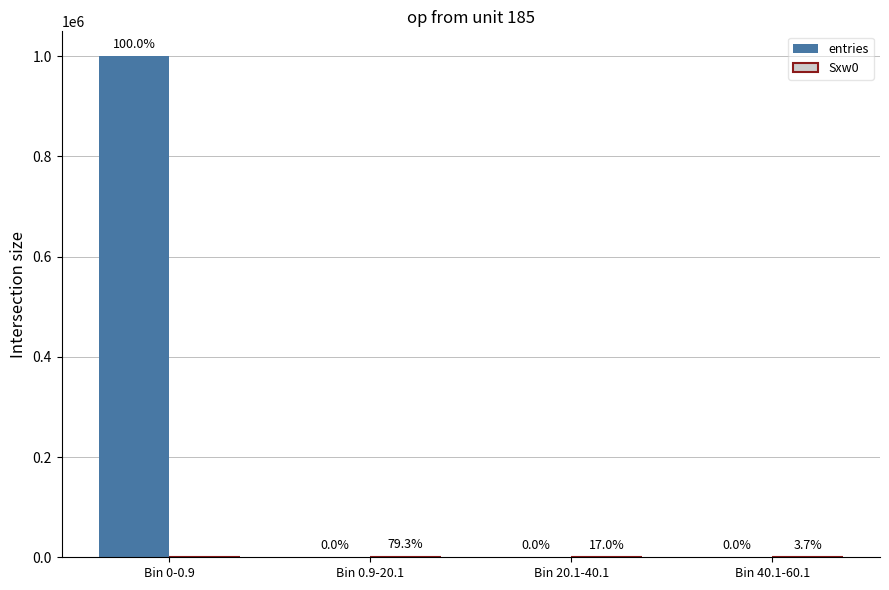

How many groups of bars are there?

4